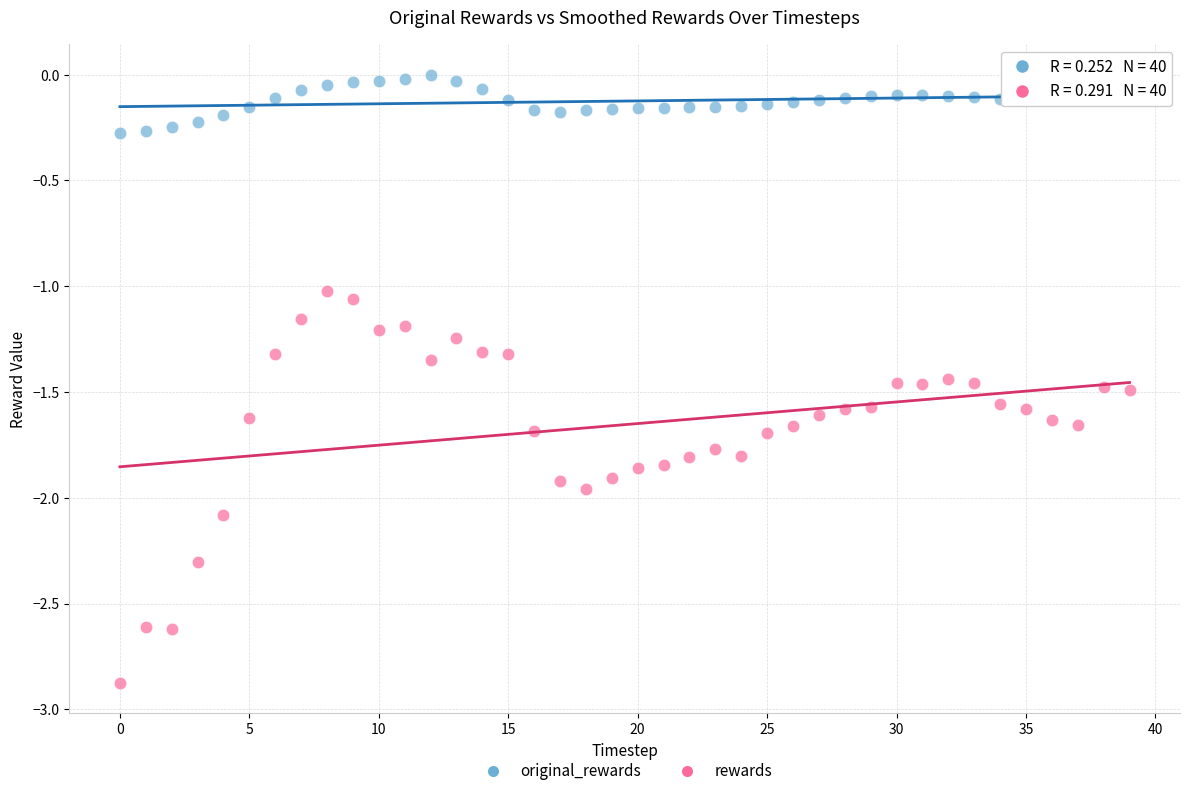

Across all data points, what is the range of Y values (max minus min)?

2.9